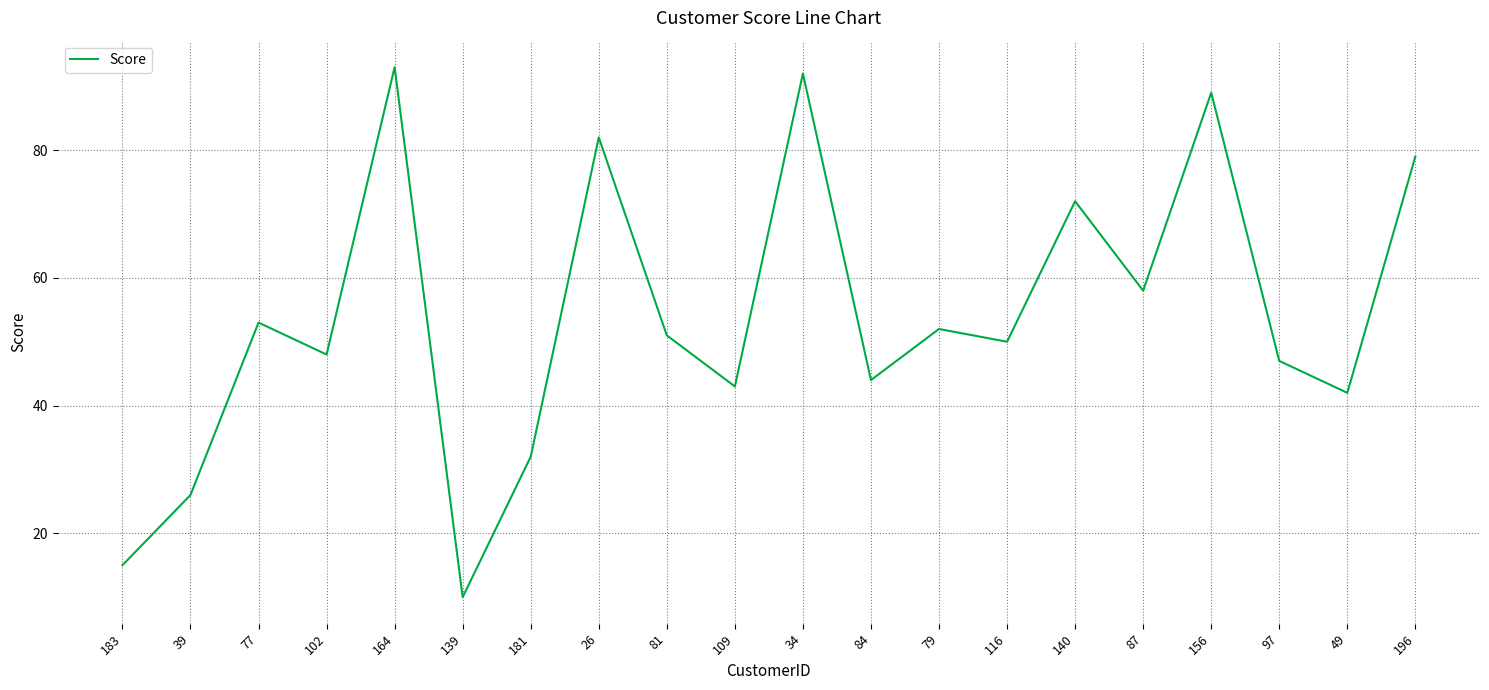

What is the change in value from 109 to 196?

+36